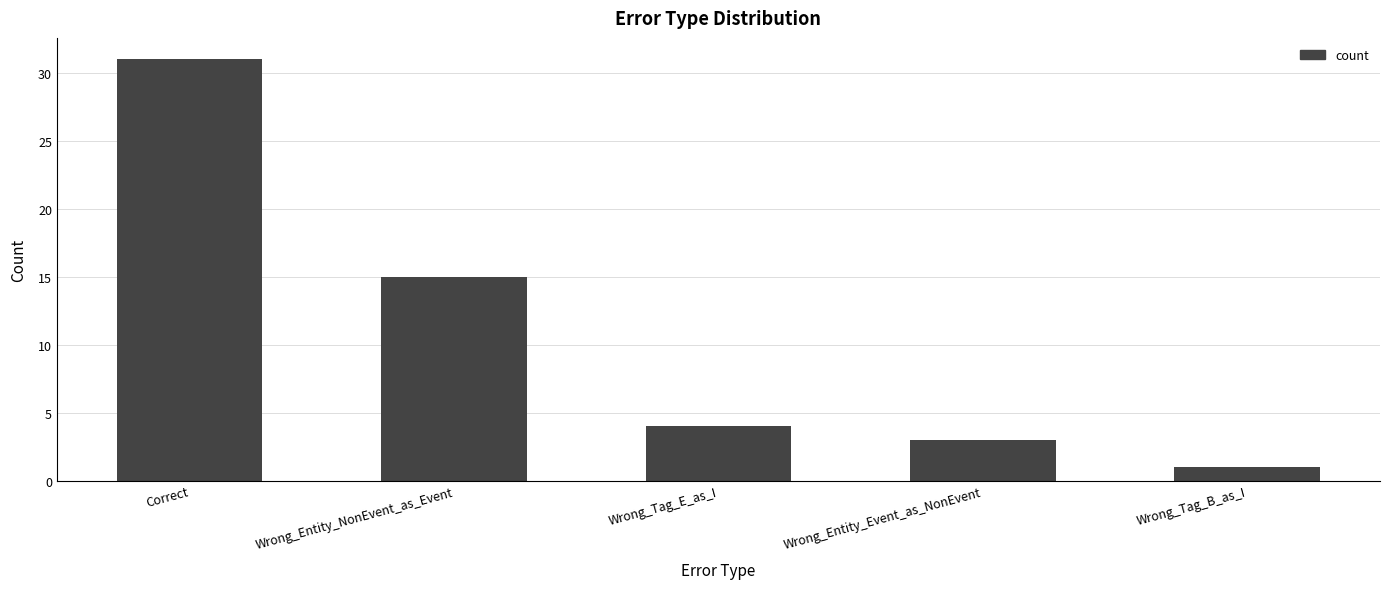

What is the change in value from Wrong_Entity_NonEvent_as_Event to Wrong_Tag_B_as_I?

-14